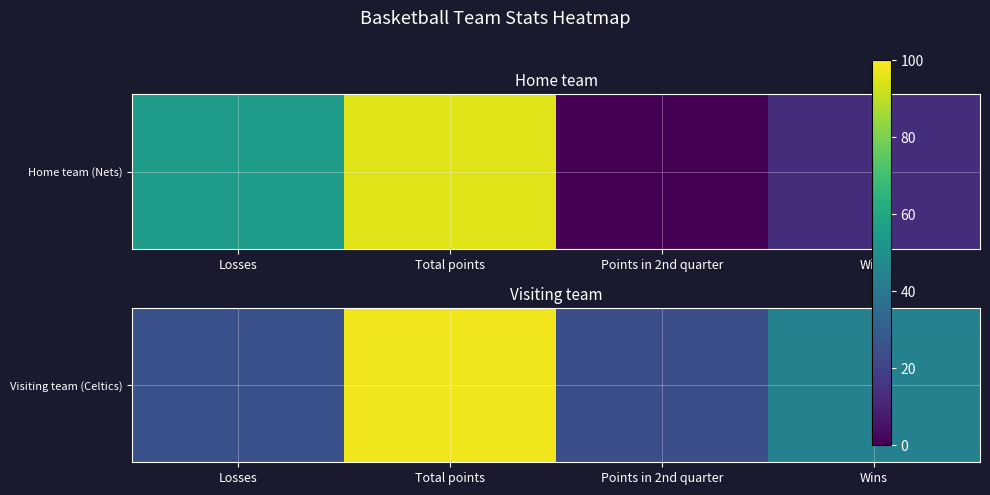

Rank the categories by value from lowest to highest.

Points in 2nd quarter, Losses, Wins, Total points